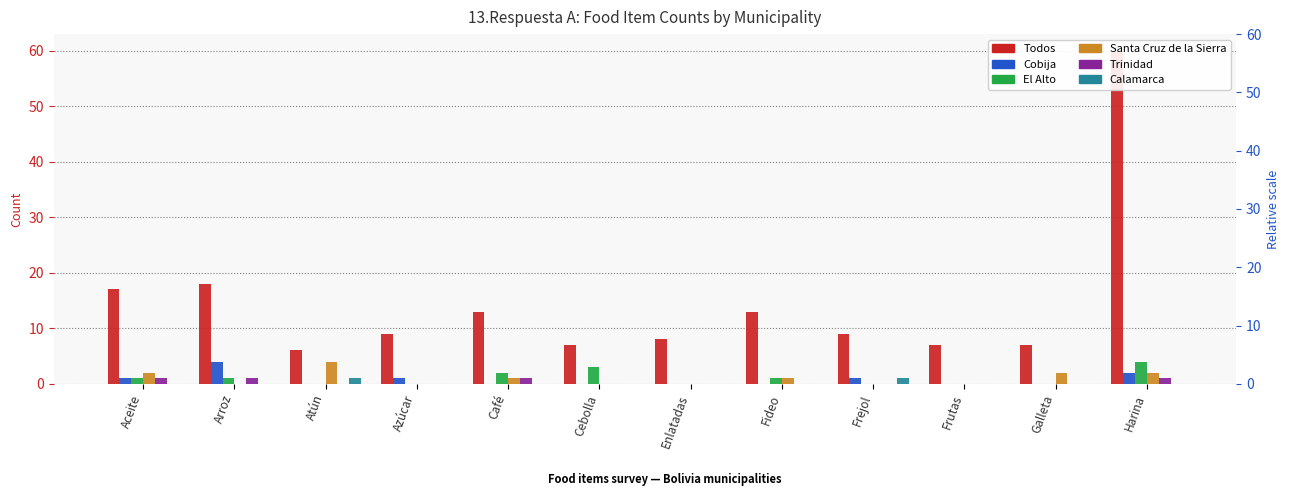

Reading left to right, transcribe all the data shown in this chart.

Todos: Aceite=17	Arroz=18	Atún=6	Azúcar=9	Café=13	Cebolla=7	Enlatadas=8	Fideo=13	Frejol=9	Frutas=7	Galleta=7	Harina=60
Cobija: Aceite=1	Arroz=4	Atún=0	Azúcar=1	Café=0	Cebolla=0	Enlatadas=0	Fideo=0	Frejol=1	Frutas=0	Galleta=0	Harina=2
El Alto: Aceite=1	Arroz=1	Atún=0	Azúcar=0	Café=2	Cebolla=3	Enlatadas=0	Fideo=1	Frejol=0	Frutas=0	Galleta=0	Harina=4
Santa Cruz de la Sierra: Aceite=2	Arroz=0	Atún=4	Azúcar=0	Café=1	Cebolla=0	Enlatadas=0	Fideo=1	Frejol=0	Frutas=0	Galleta=2	Harina=2
Trinidad: Aceite=1	Arroz=1	Atún=0	Azúcar=0	Café=1	Cebolla=0	Enlatadas=0	Fideo=0	Frejol=0	Frutas=0	Galleta=0	Harina=1
Calamarca: Aceite=0	Arroz=0	Atún=1	Azúcar=0	Café=0	Cebolla=0	Enlatadas=0	Fideo=0	Frejol=1	Frutas=0	Galleta=0	Harina=0